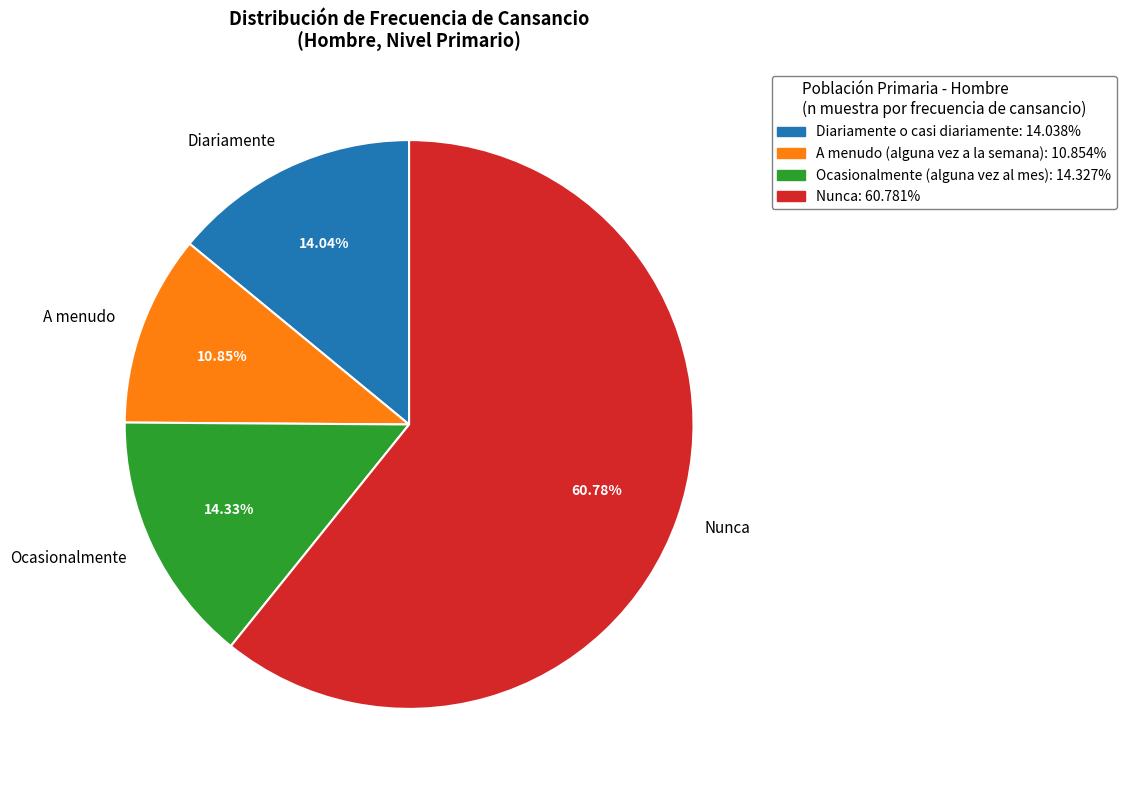

What is the smallest slice in the pie chart?

A menudo